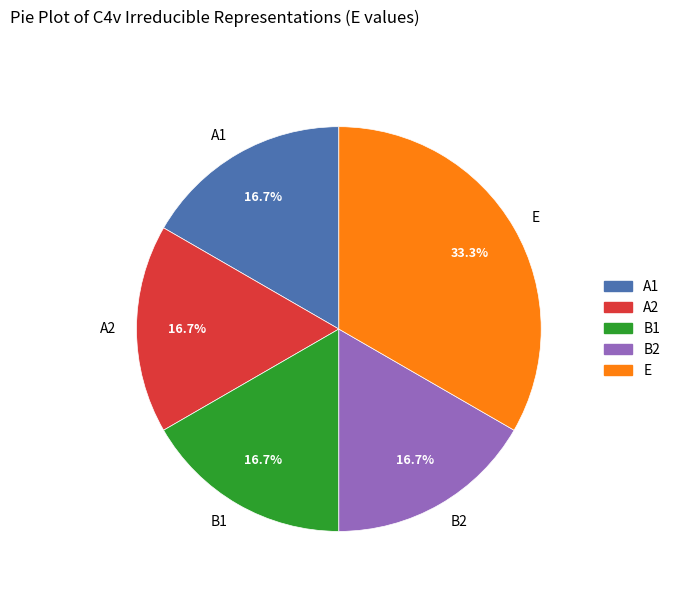

To the nearest percent, what portion does A2 represent?

17%